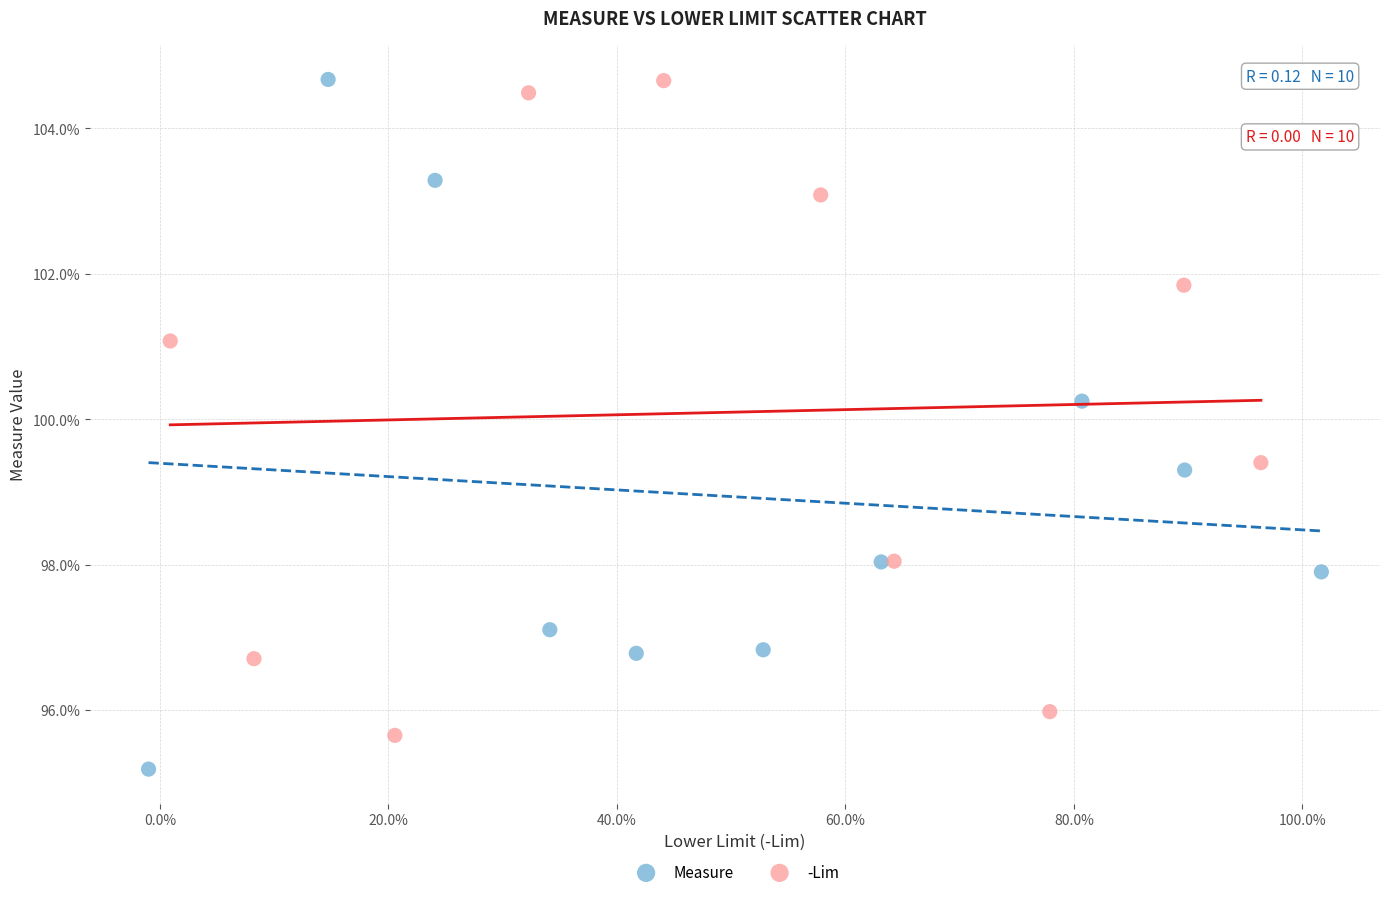

Which series has the largest Y range (max minus min)?

Measure